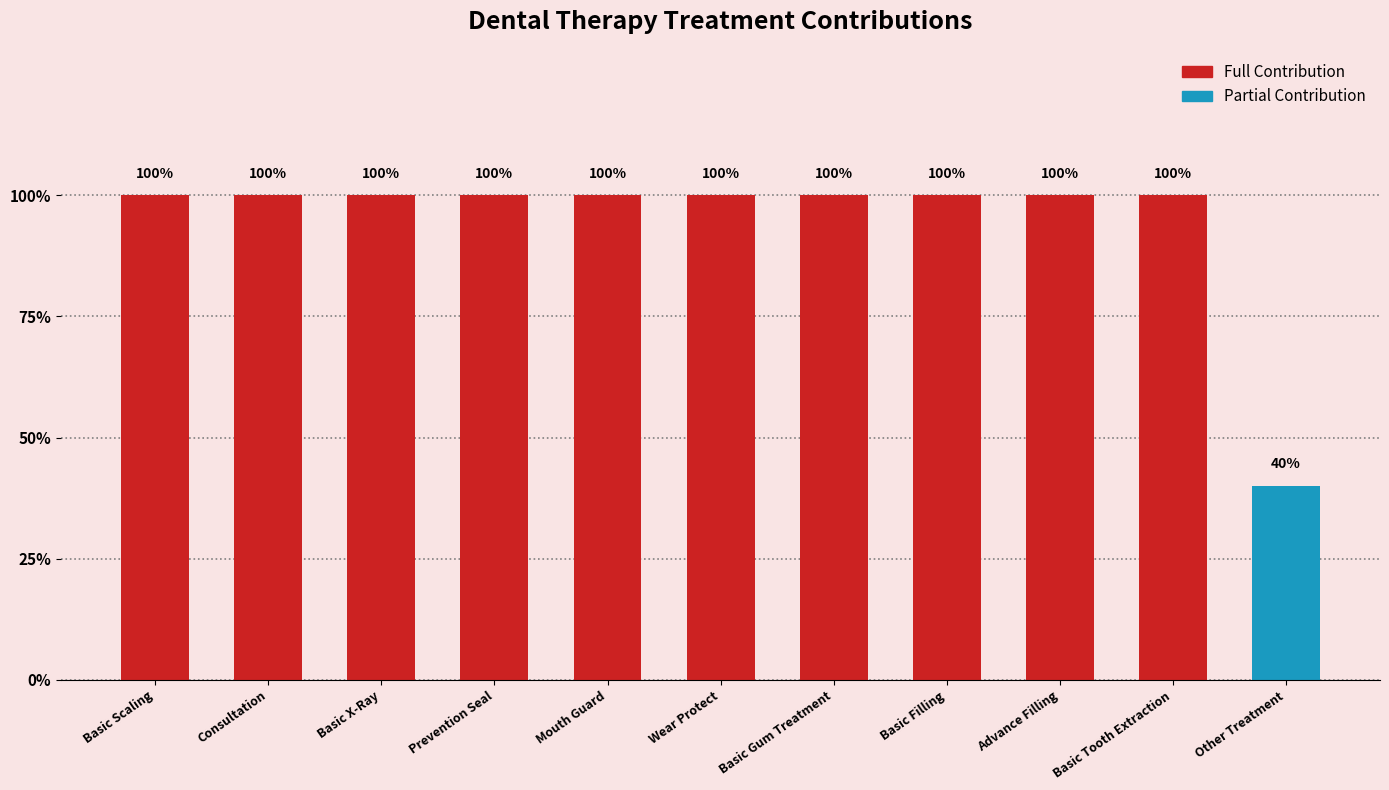

What is the sum of the values at Mouth Guard and Consultation?

2.0